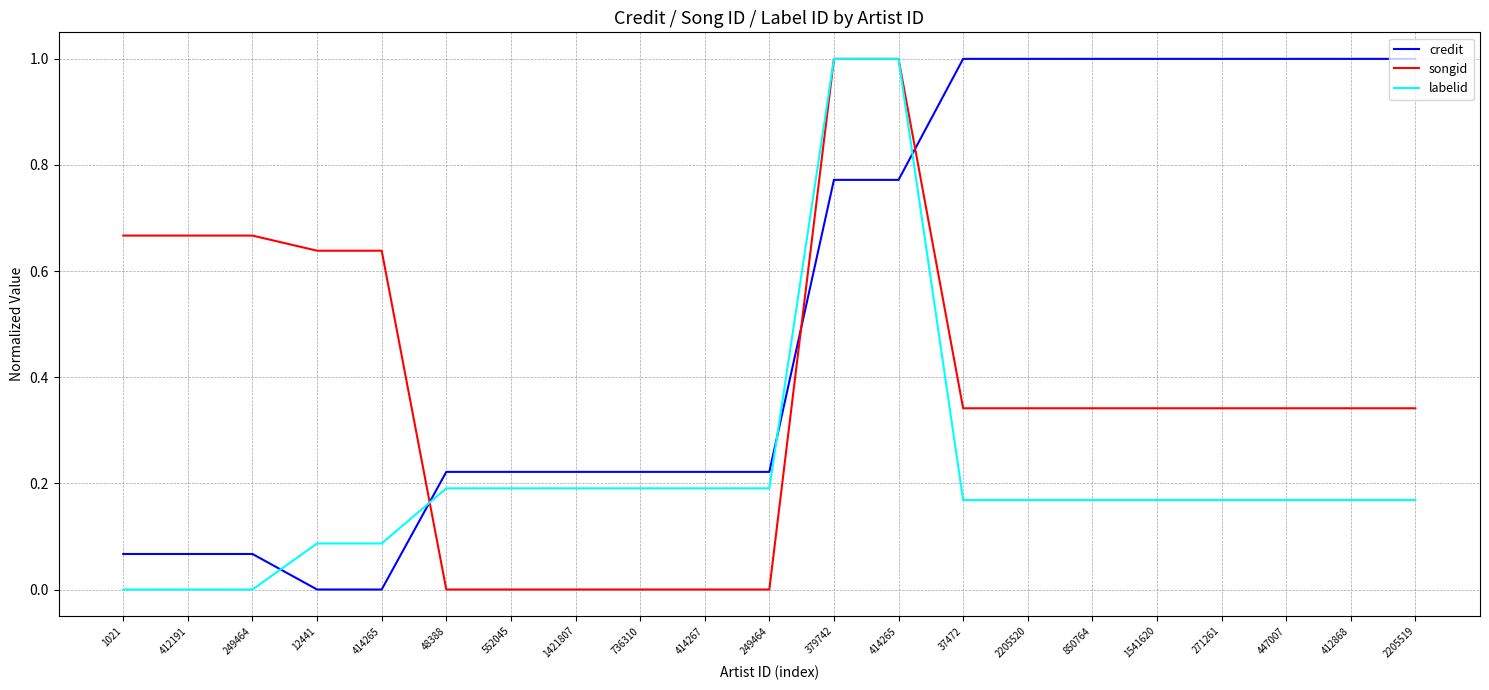

What are all the series names shown in the legend?

credit, songid, labelid